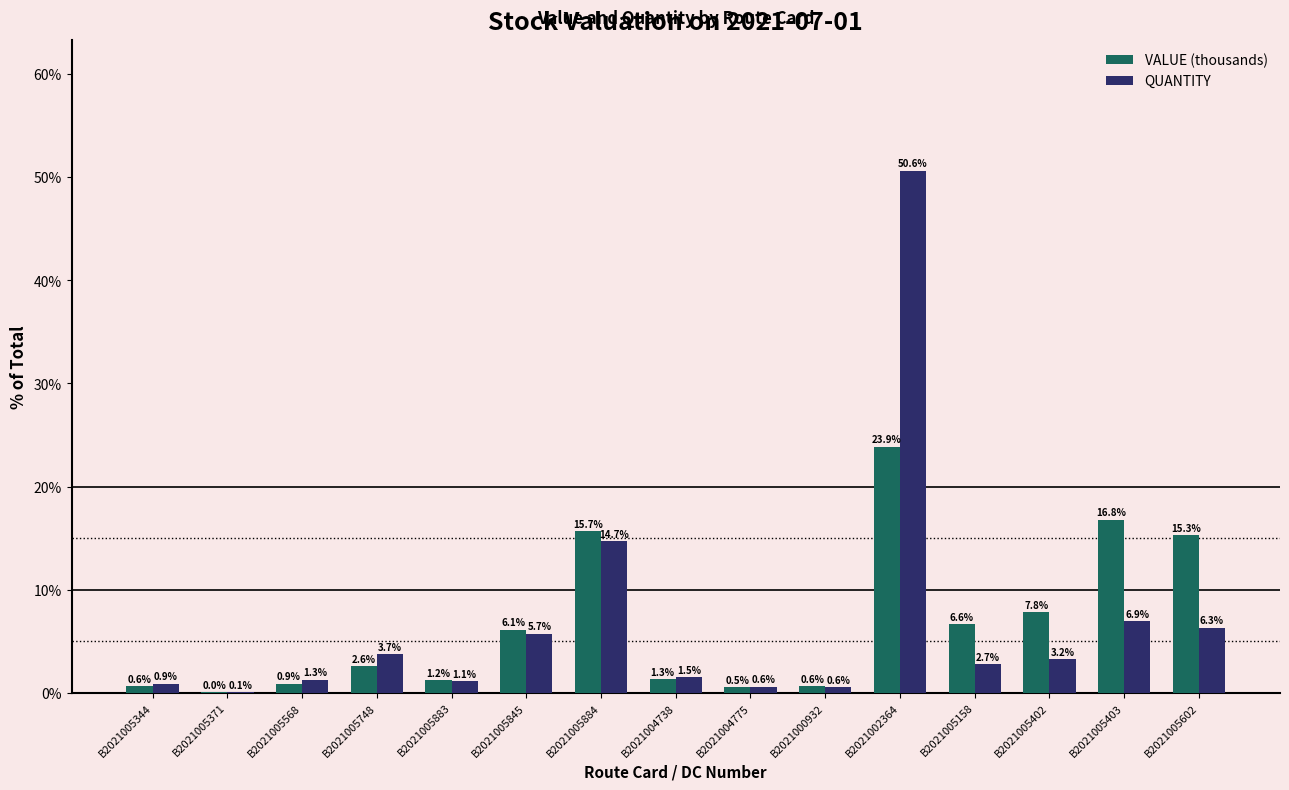

Is it true that VALUE (thousands) equals 0.0 at B2021005371?

True